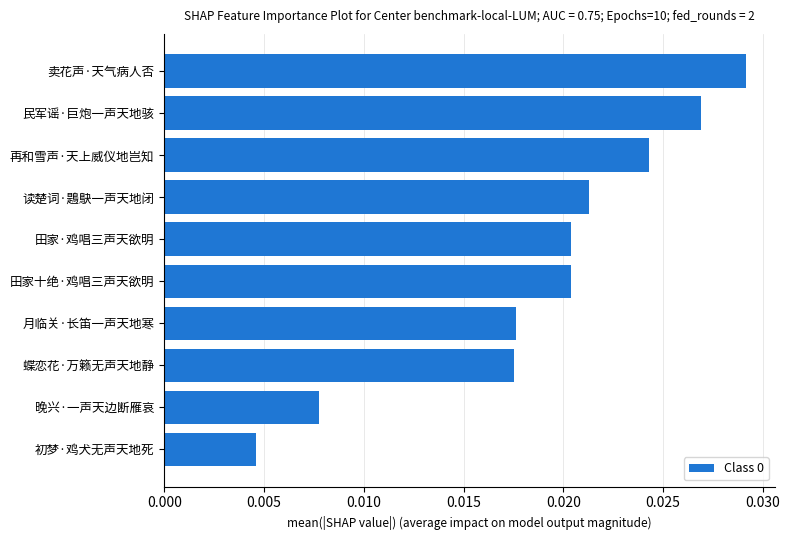

Are the bars horizontal?

Yes